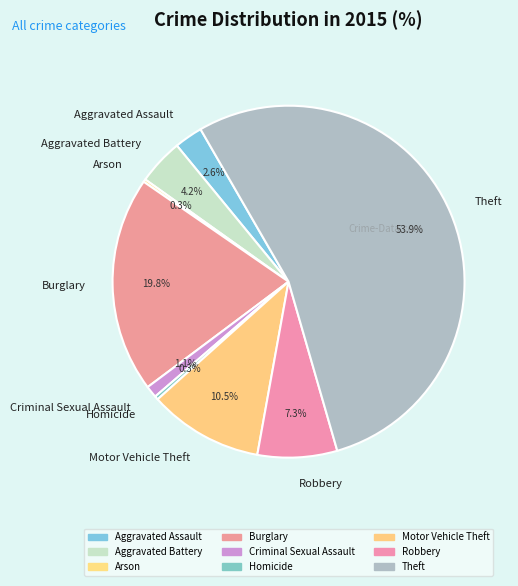

The Robbery slice represents 7% of the pie. True or false?

True